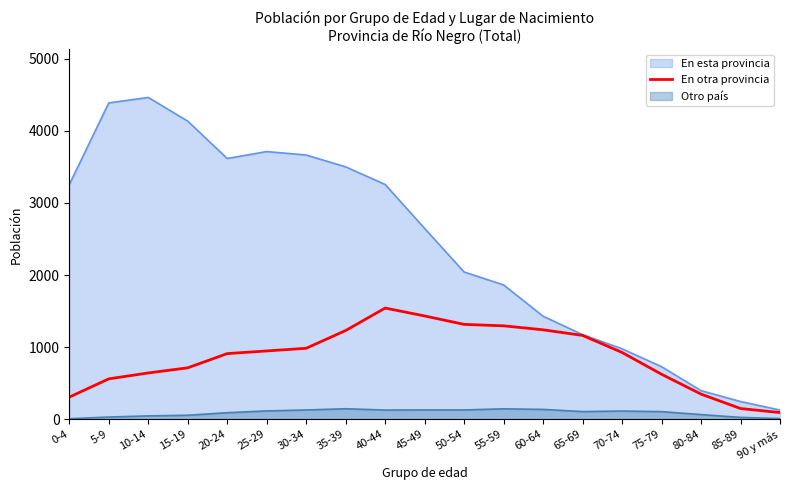

The value of En esta provincia at 55-59 is 2717. True or false?

False